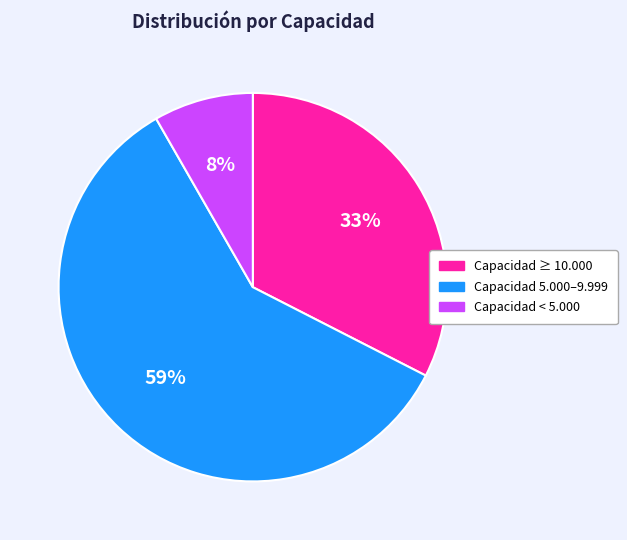

Is there a majority slice in this chart?

Yes